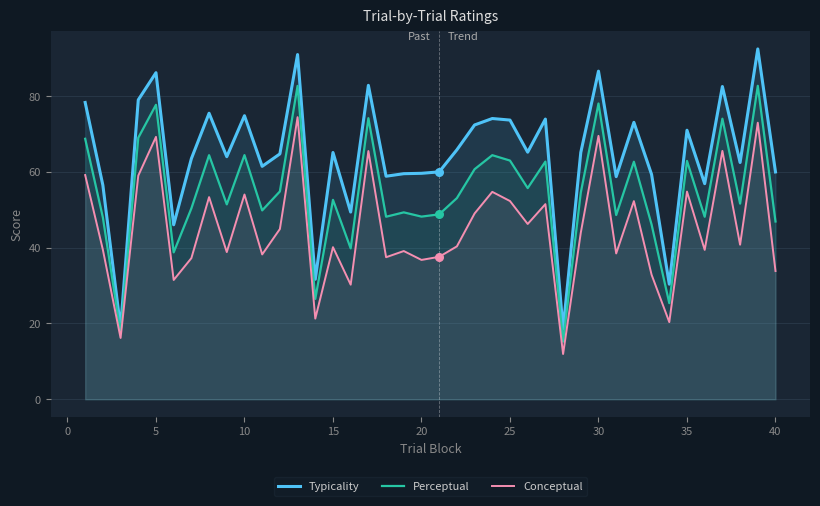

Which series contains the lowest Y value?

Conceptual